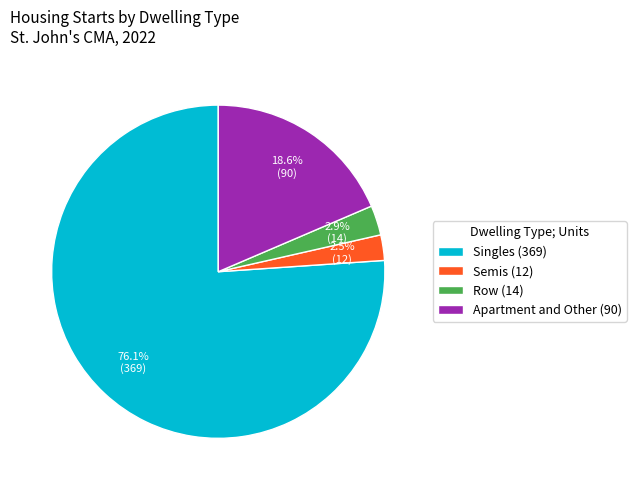

Between Singles (369) and Apartment and Other (90), which is larger?

Singles (369)